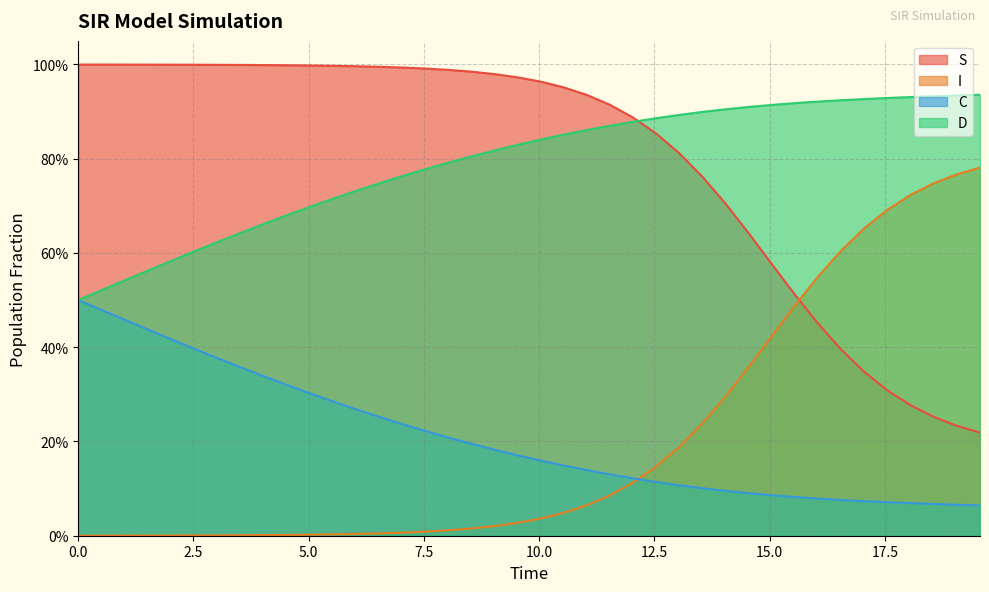

What is the total value across all series at 4.51505016722408?

2.0